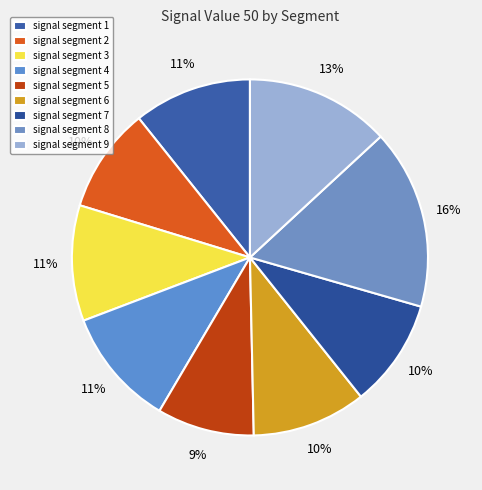

Which category has the biggest portion of the pie?

signal segment 8